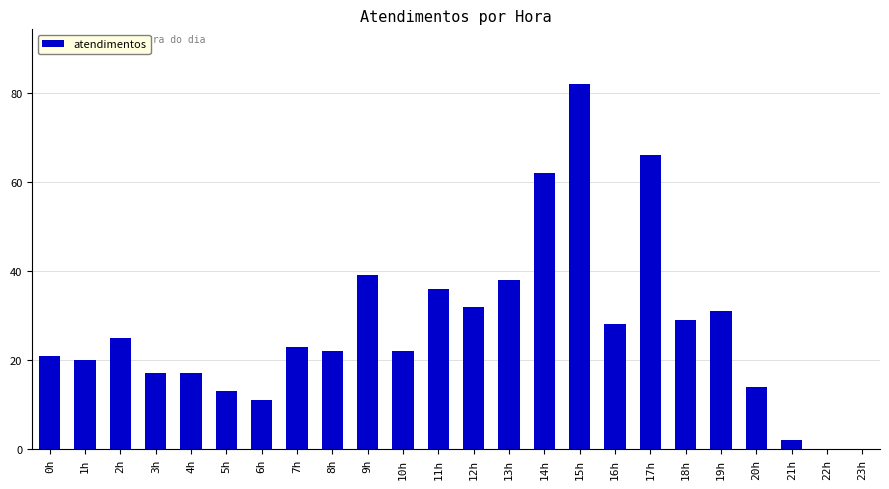

How many categories are shown in the chart?

24